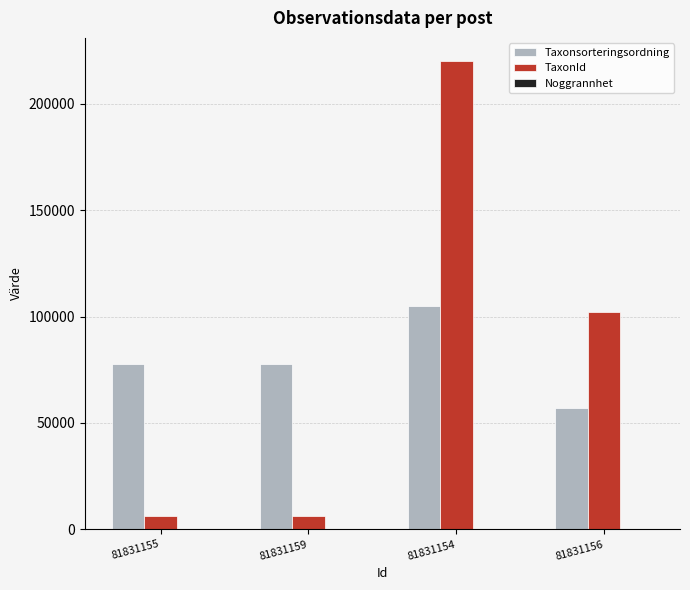

The TaxonId series shows 159869 at 81831156. True or false?

False